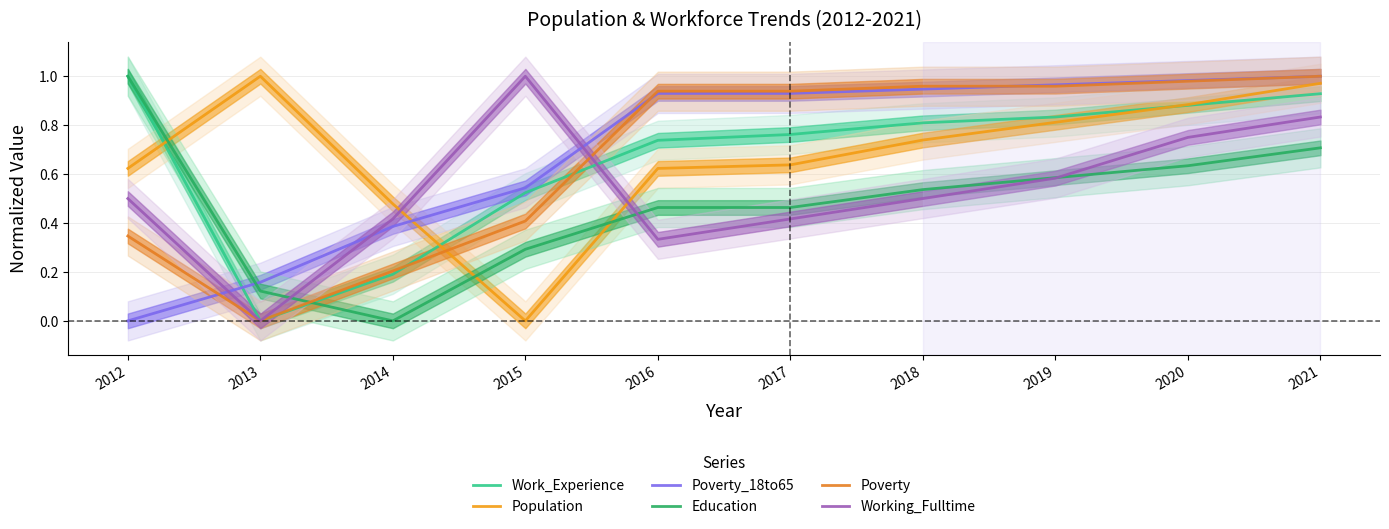

Where is the first local maximum for Working_Fulltime?

2015